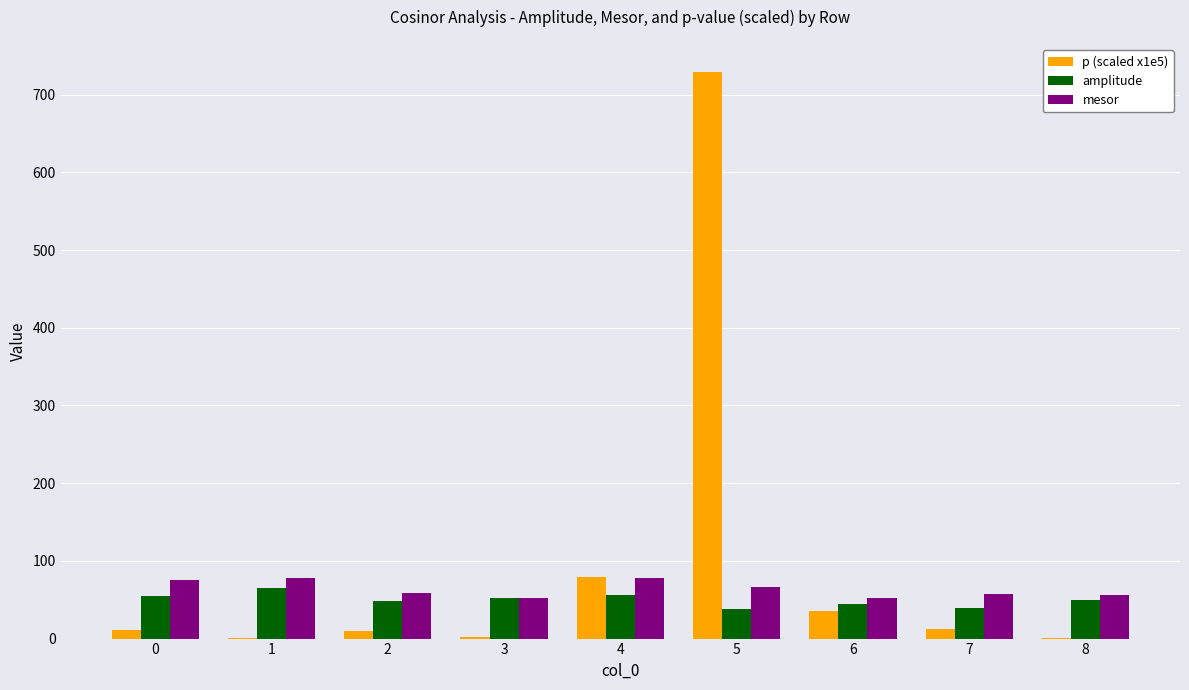

What is the maximum value shown in the chart?

728.7